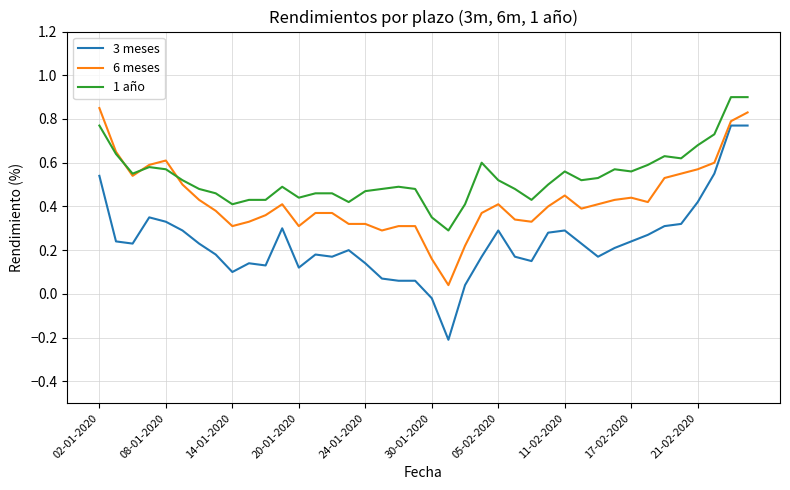

True or false: 1 año and 6 meses intersect in this chart.

True